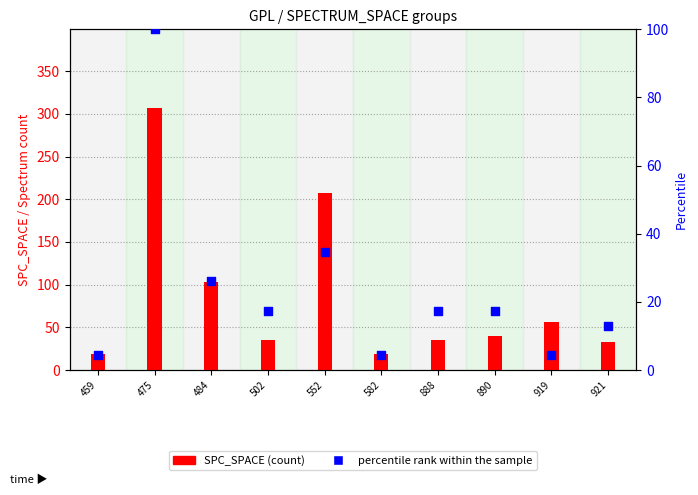

At which category is the sum across all series the highest?

475